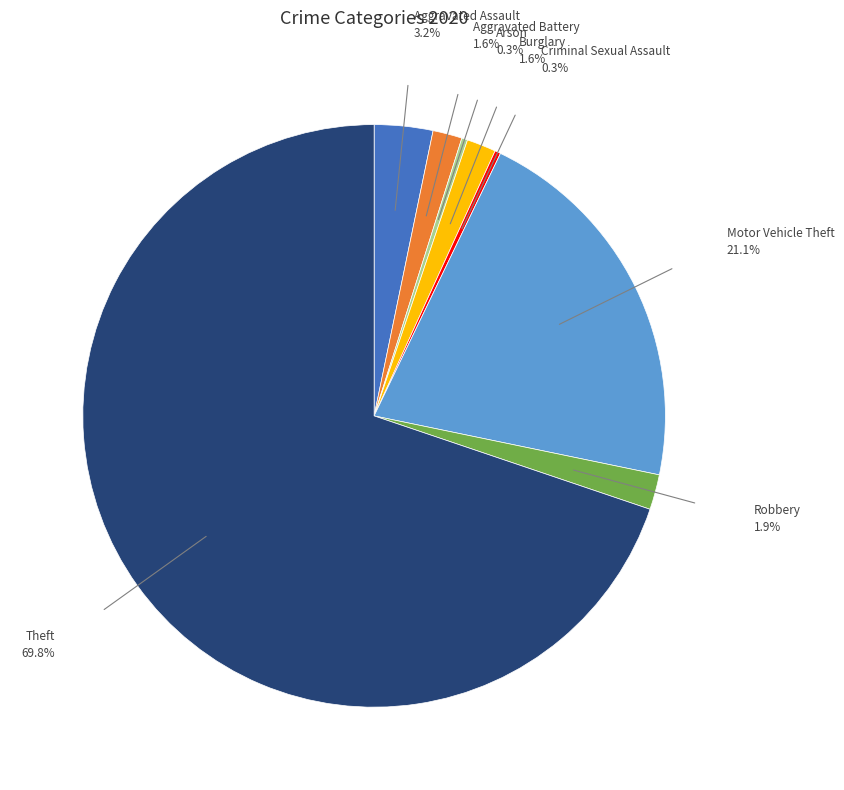

Is there a majority slice in this chart?

Yes